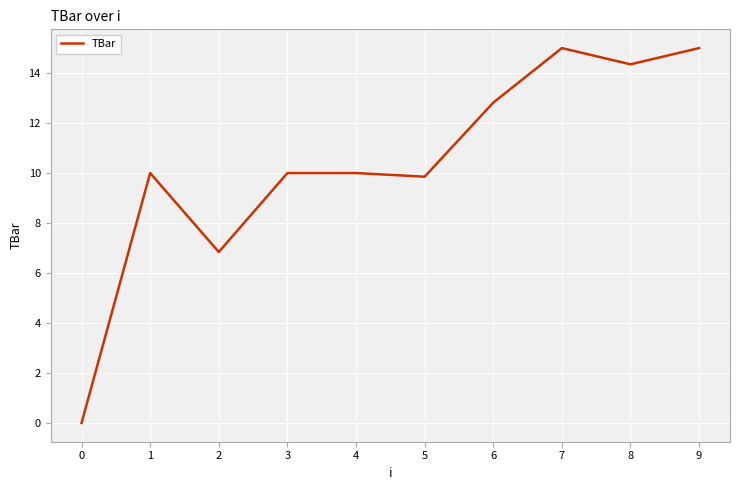

The chart shows a value of 6.8 at 1. True or false?

False